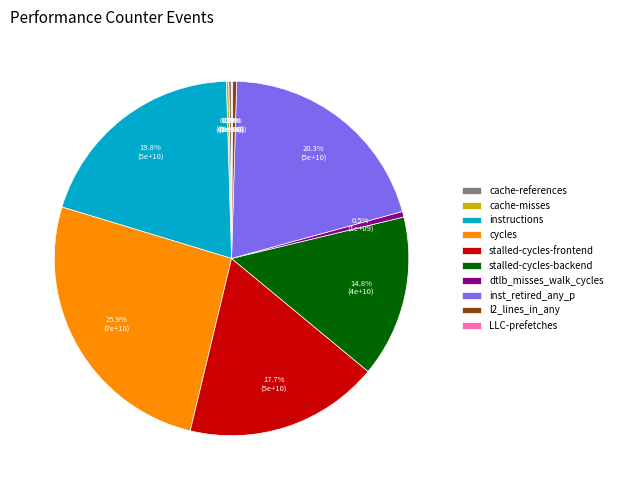

To the nearest percent, what is the difference between the largest and smallest slice percentages?

26%